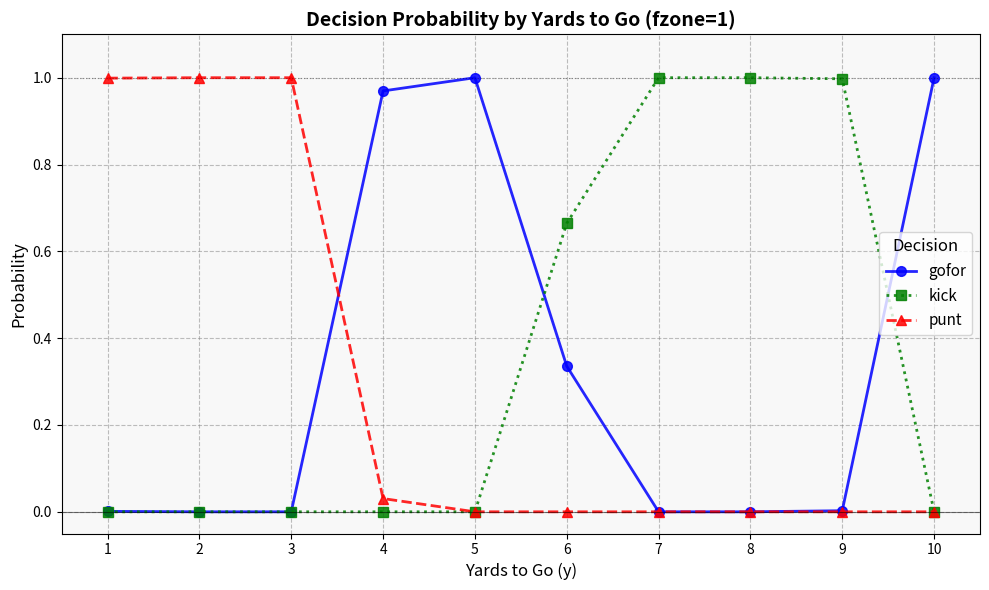

Between which two adjacent categories do punt and gofor first intersect?

3 and 4